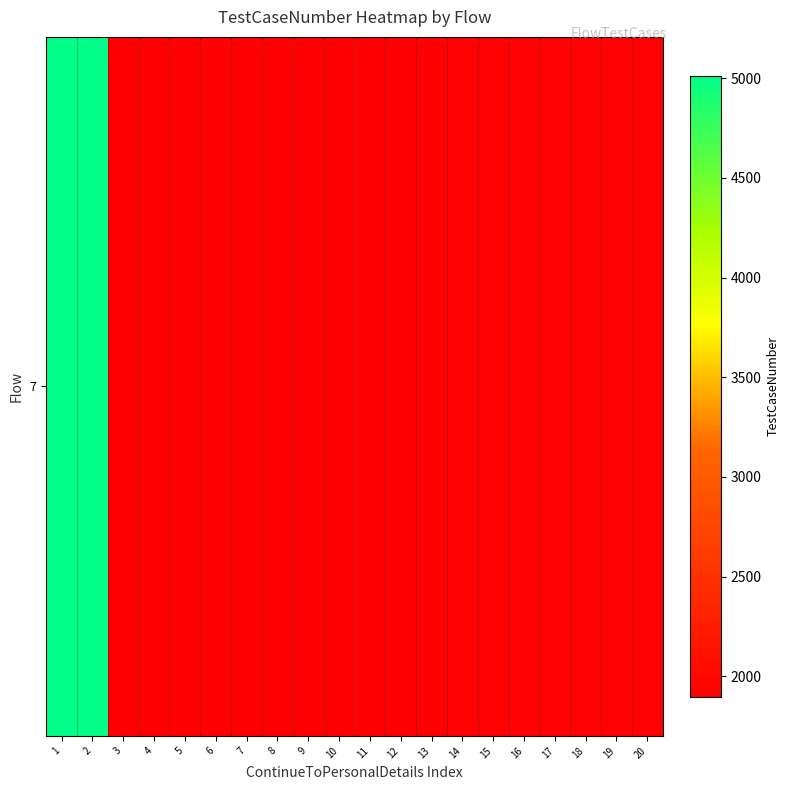

Count the number of values greater than 1910.

9